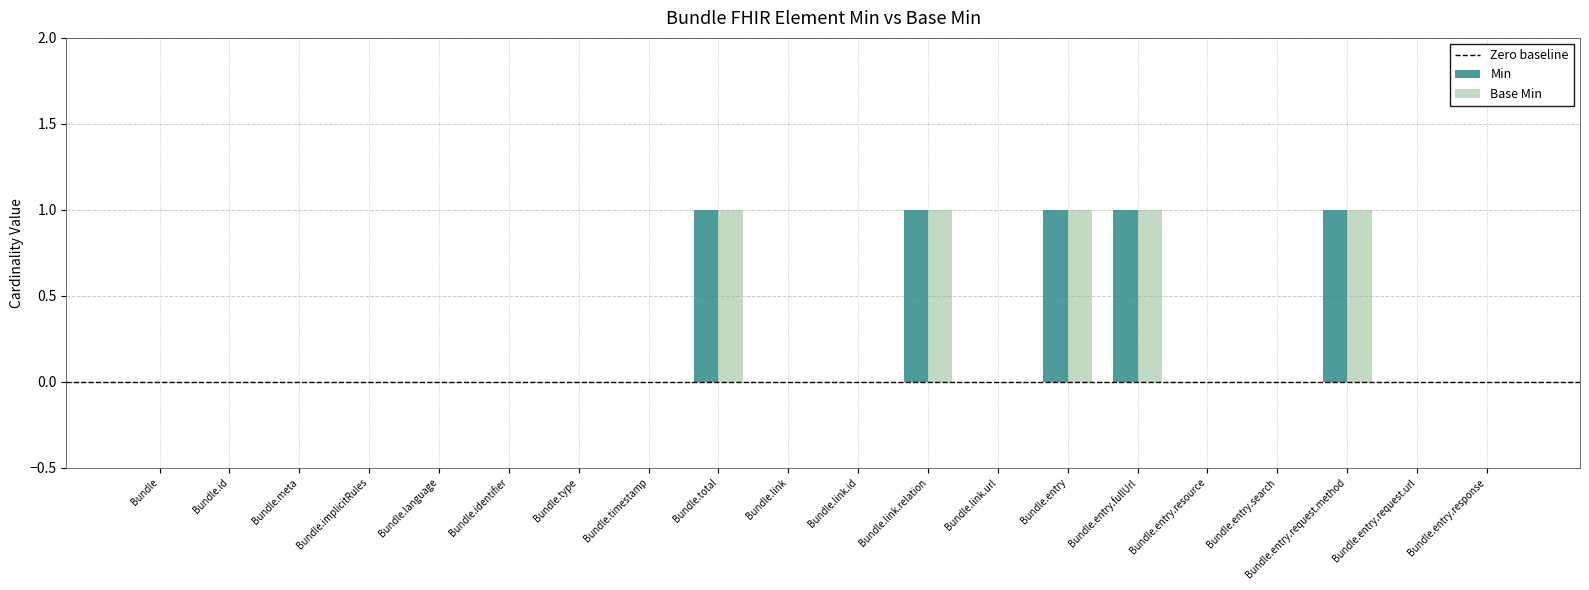

Which series has the widest spread of values?

Min